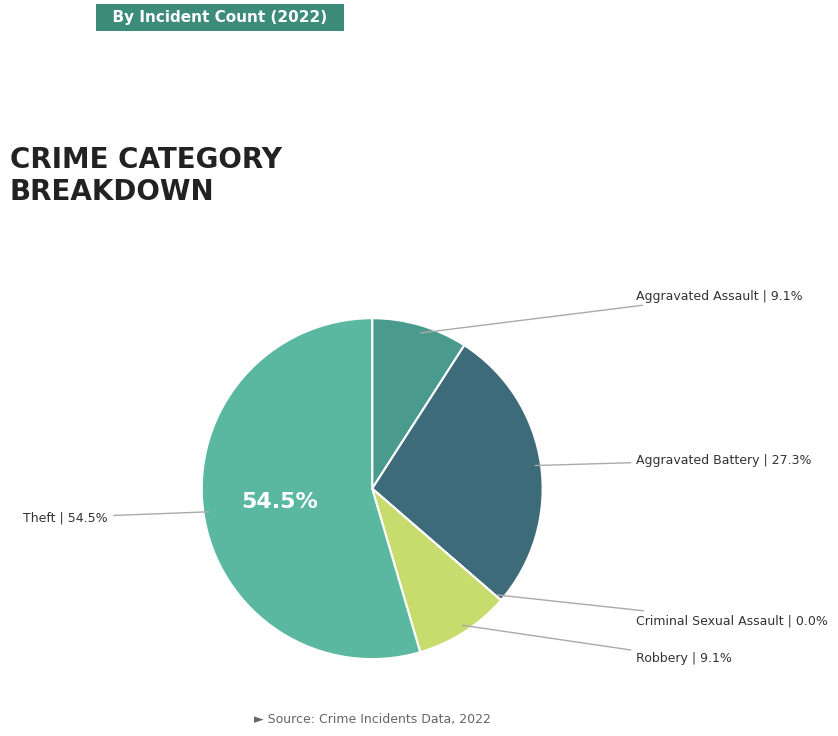

What percentage is the Aggravated Battery slice, to the nearest percent?

27%